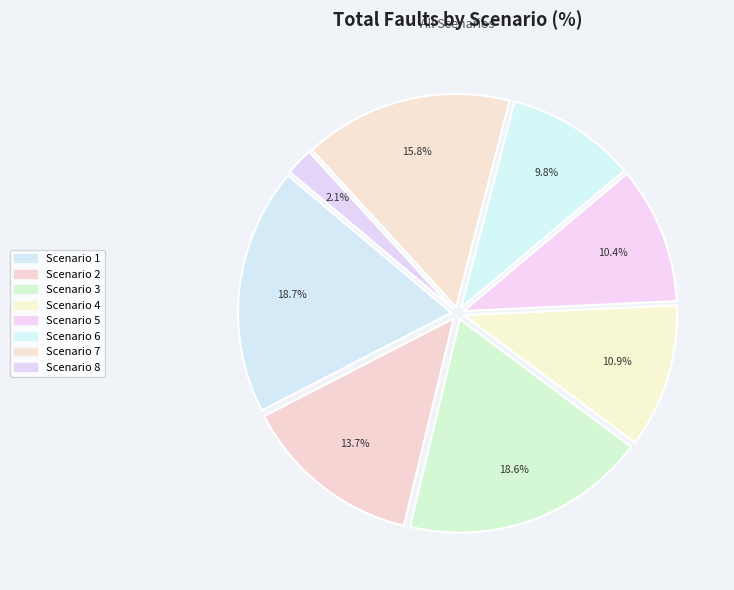

To the nearest percent, what is the average slice percentage?

12%